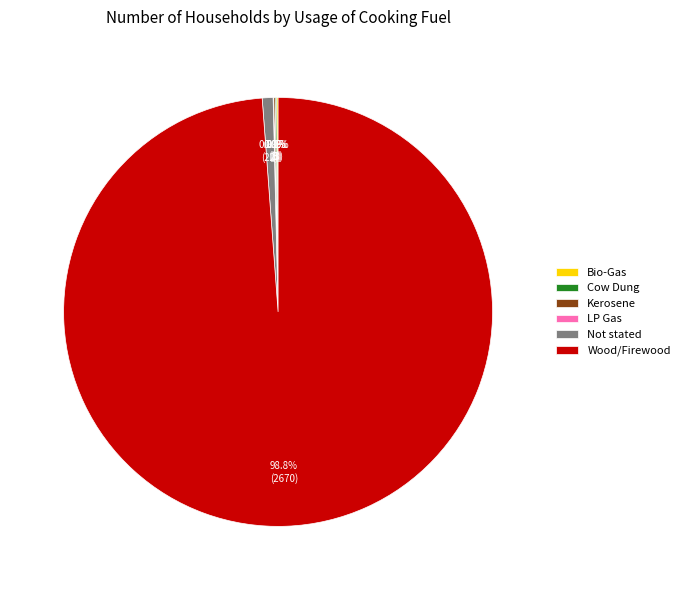

Is there any slice that represents more than half of the pie?

Yes